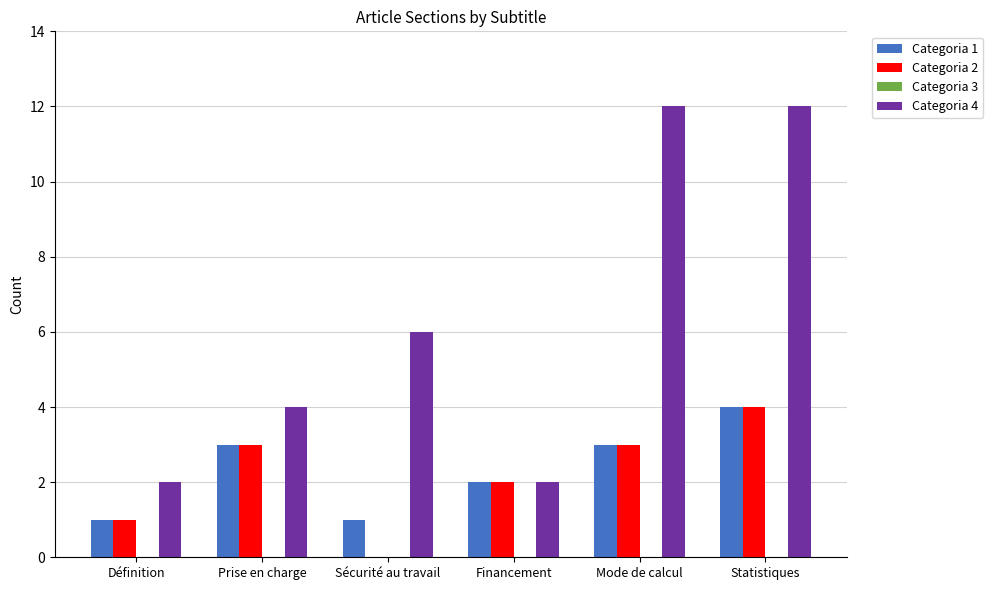

Which series has the largest total across all categories?

Categoria 4